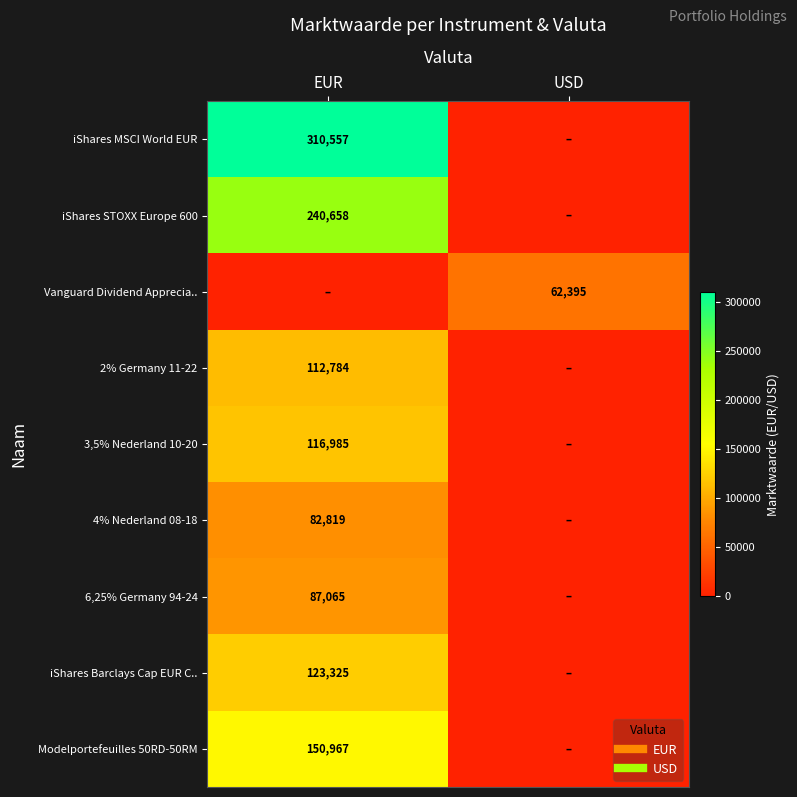

Rank the series at USD from lowest to highest value.

iShares MSCI World EUR, iShares STOXX Europe 600, 2% Germany 11-22, 3,5% Nederland 10-20, 4% Nederland 08-18, 6,25% Germany 94-24, iShares Barclays Cap EUR C.., Modelportefeuilles 50RD-50RM, Vanguard Dividend Apprecia..